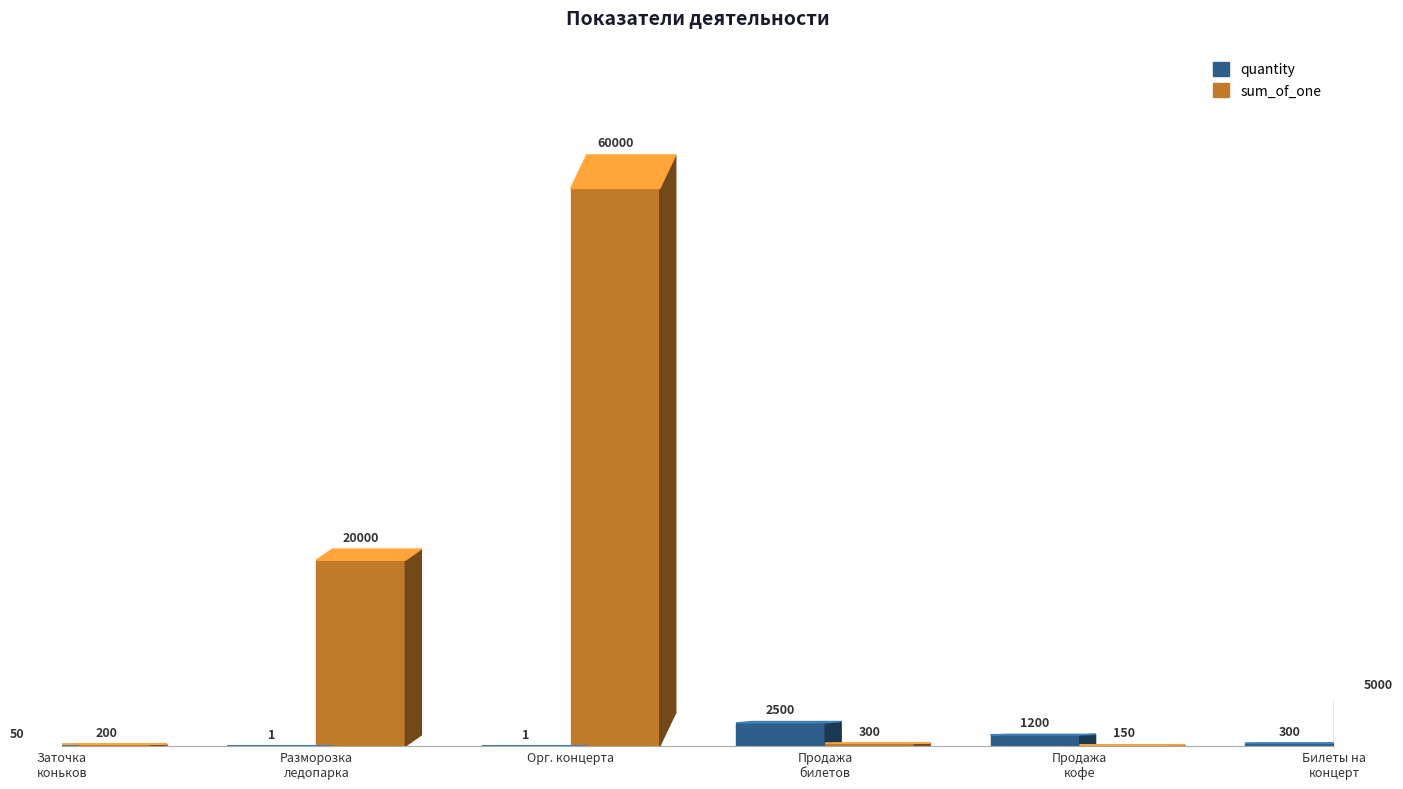

What is the sum of all sum_of_one values?

85650